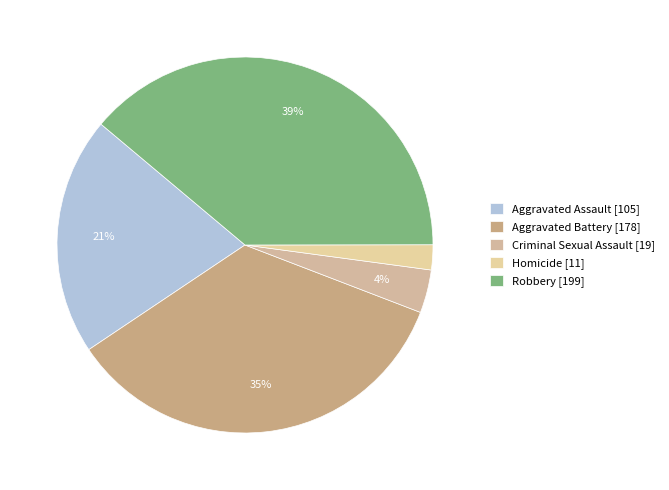

Rank the categories by value from highest to lowest.

Robbery, Aggravated Battery, Aggravated Assault, Criminal Sexual Assault, Homicide